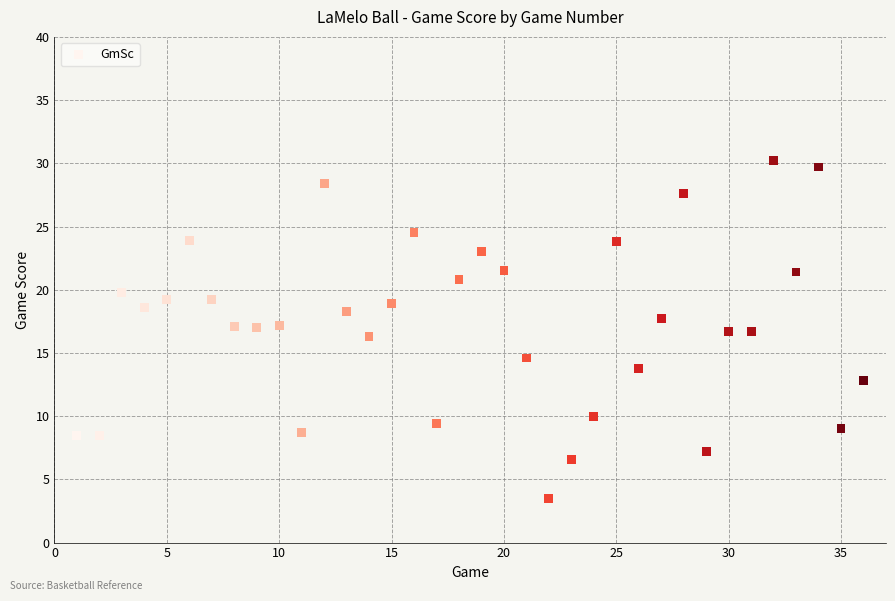

What is the range of Y values (max minus min)?

26.7